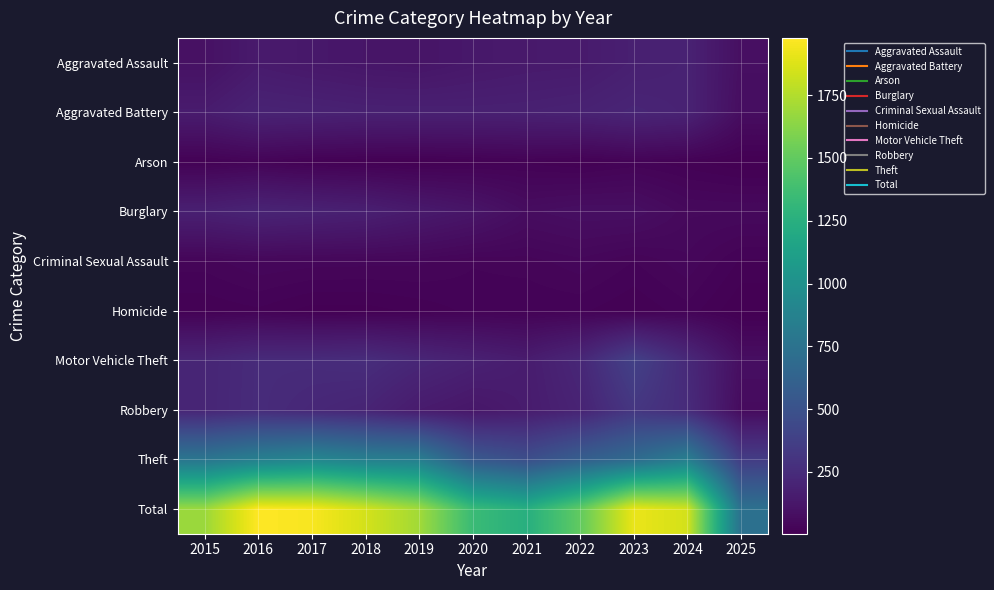

Count the number of categories in the chart.

11